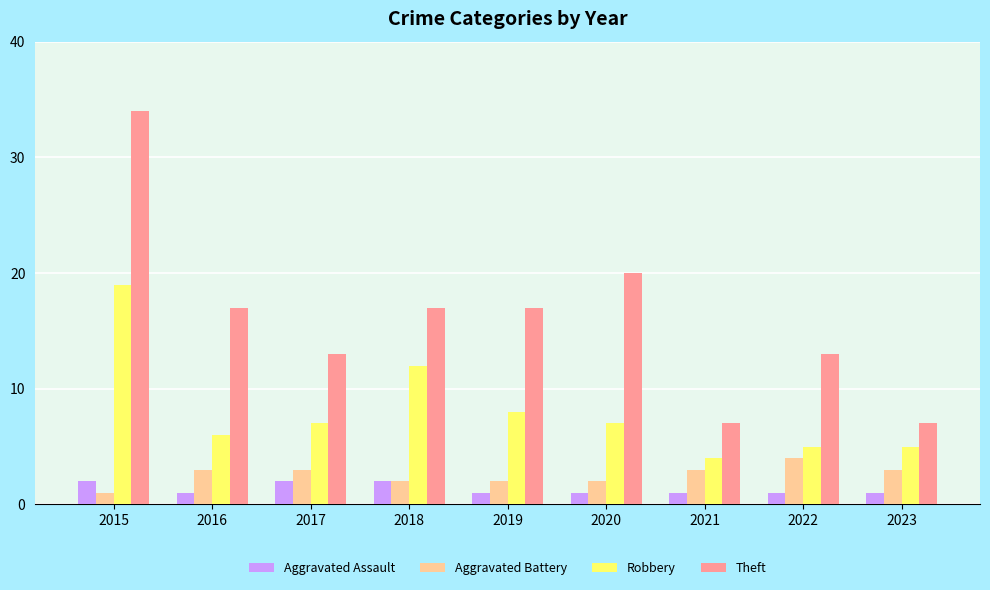

True or false: Theft has a value of 54 at 2015.

False